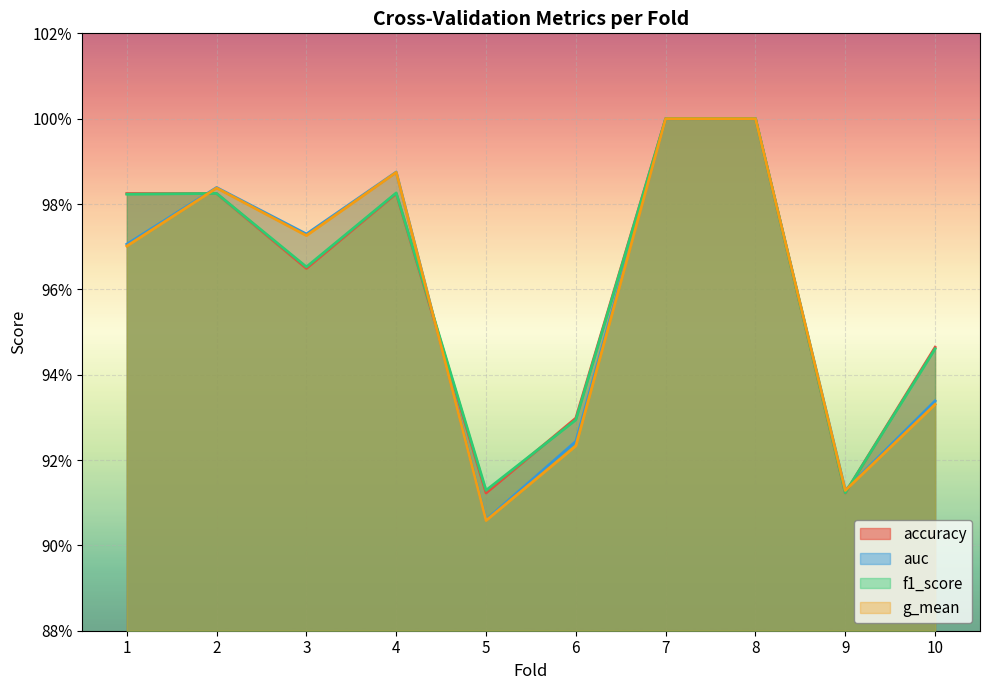

The value of f1_score at 6 is 1.4. True or false?

False